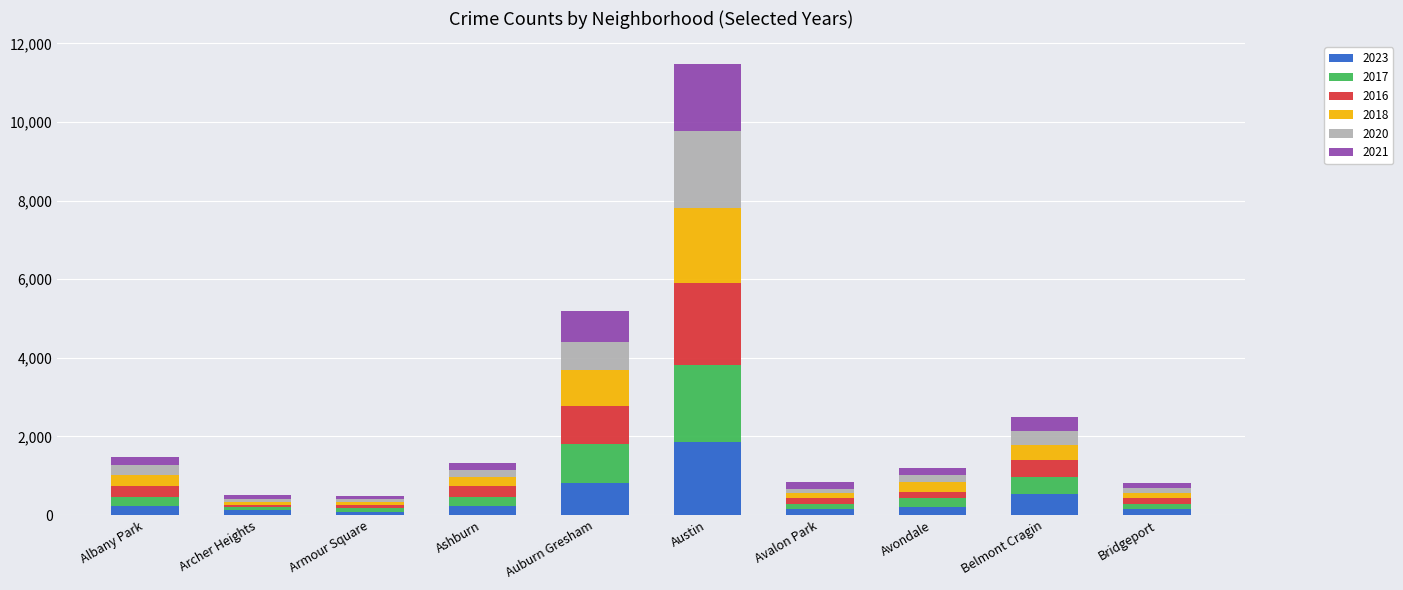

At which category is the sum across all series the highest?

Austin